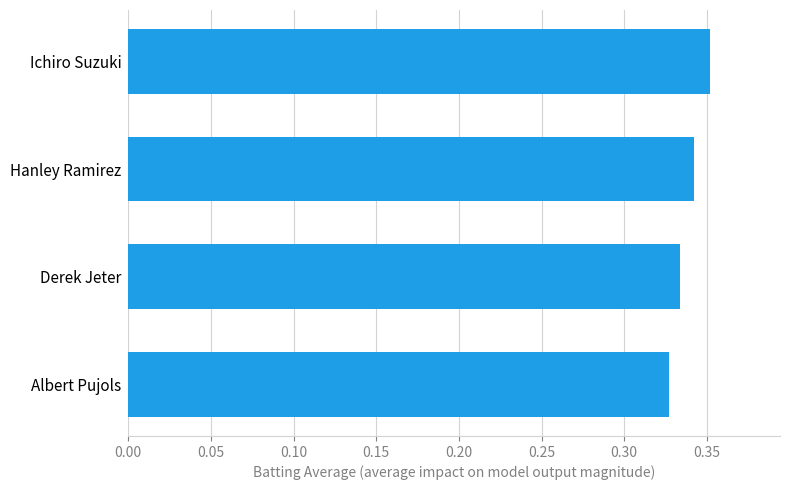

List the labels in order of value, largest first.

Ichiro Suzuki, Hanley Ramirez, Derek Jeter, Albert Pujols